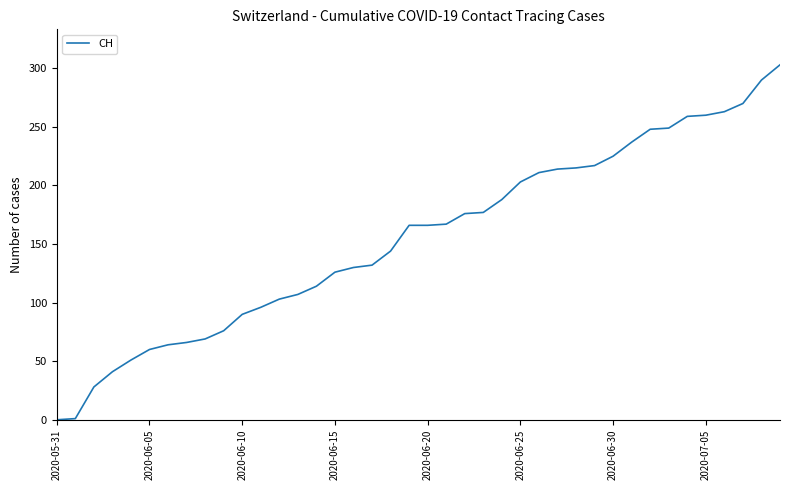

What is the difference between the maximum and minimum values?

303